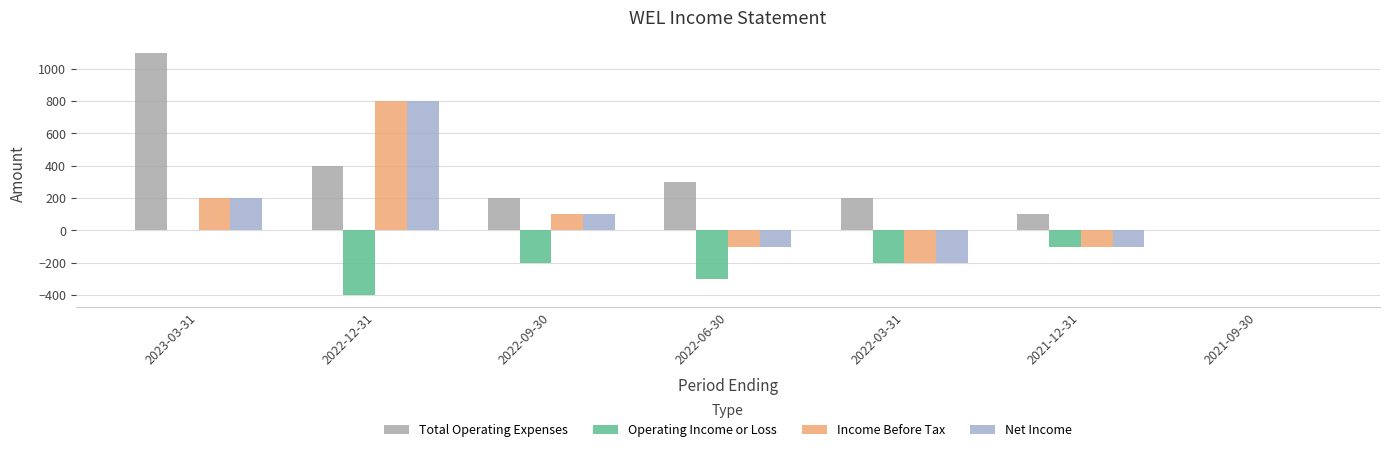

True or false: Net Income has a value of 200 at 2023-03-31.

True